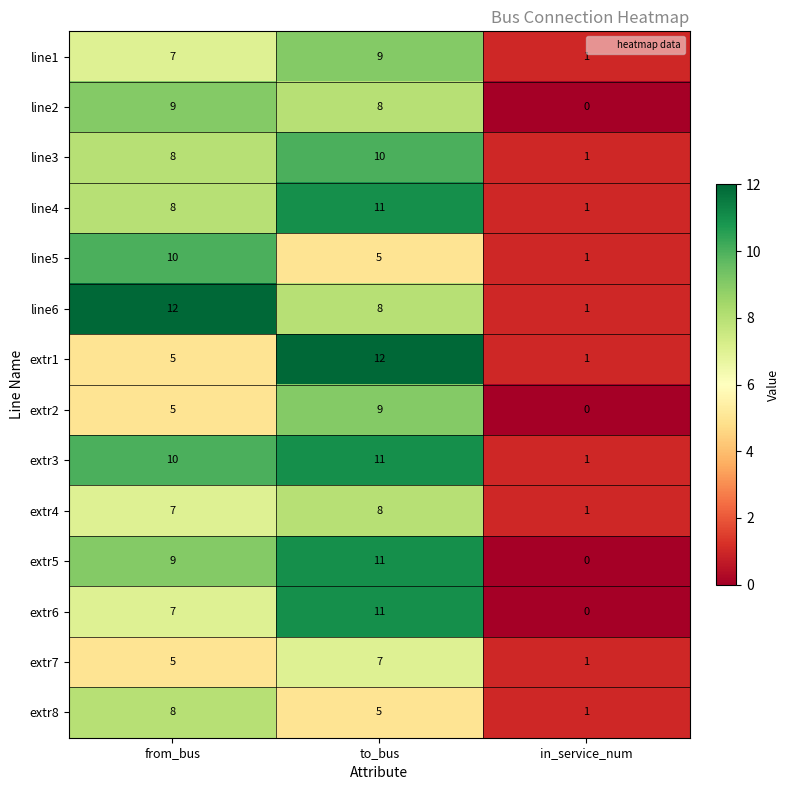

Between from_bus and in_service_num, which series saw the biggest shift?

line6